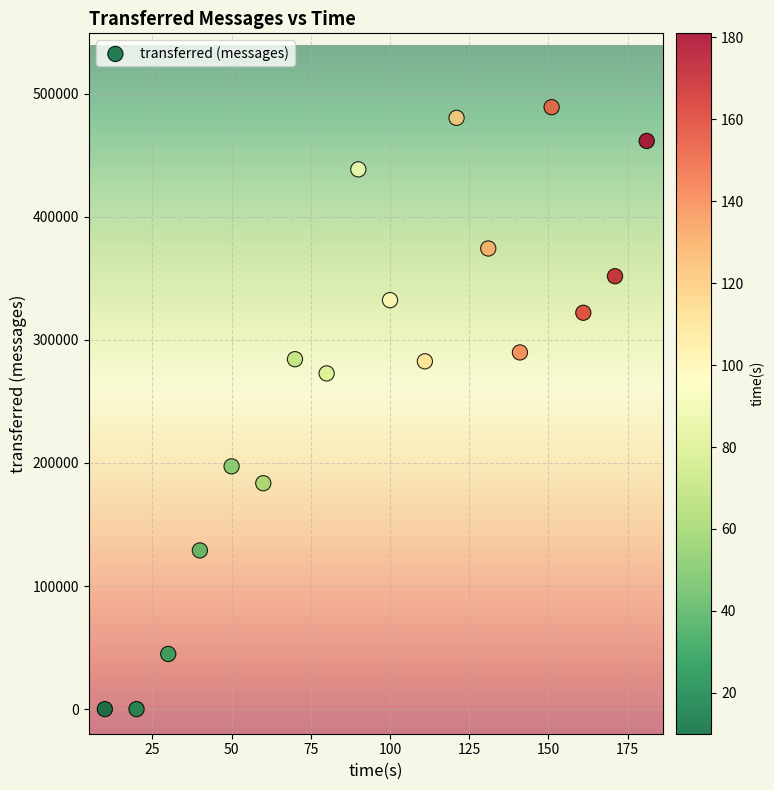

What is the range of Y values (max minus min)?

489100